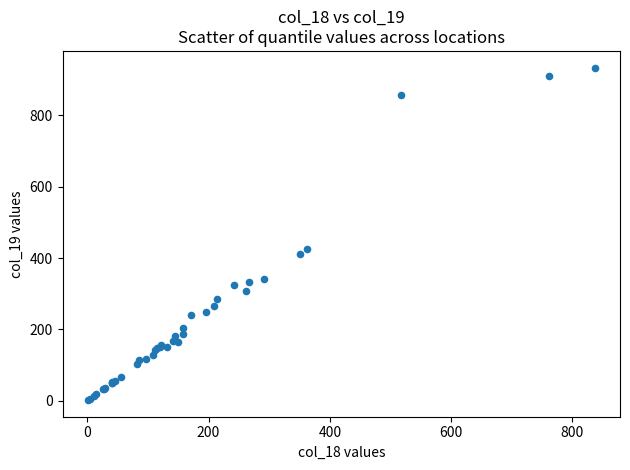

What Y value in the scatter plot is closest to 468?

424.8